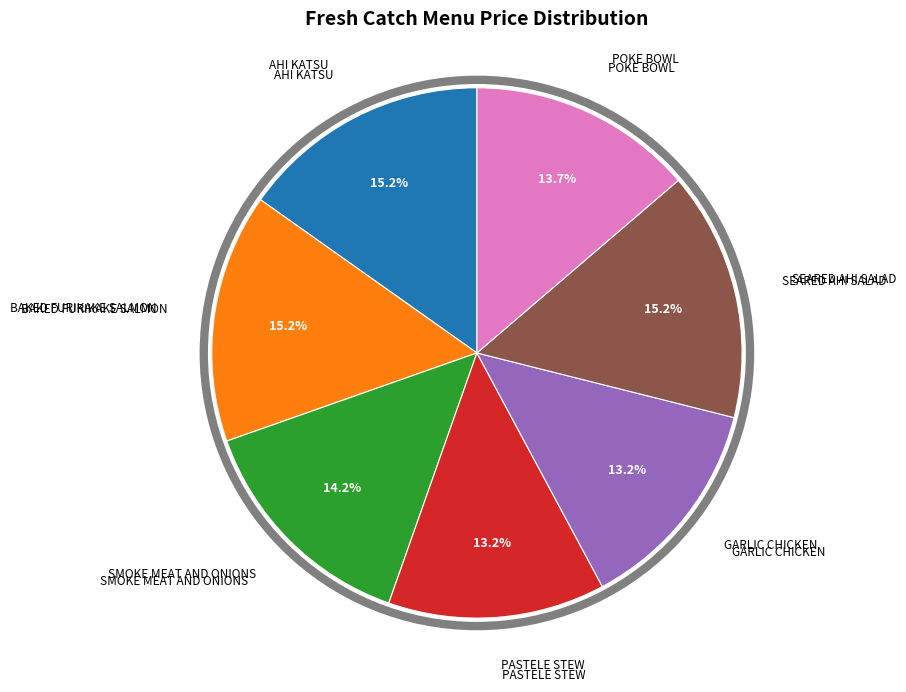

Is there a majority slice in this chart?

No